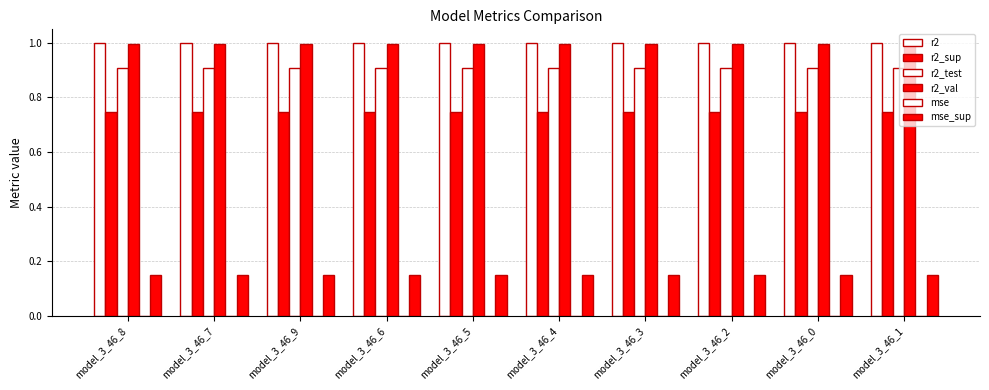

What is the label of the 9th bar from the right?

model_3_46_7